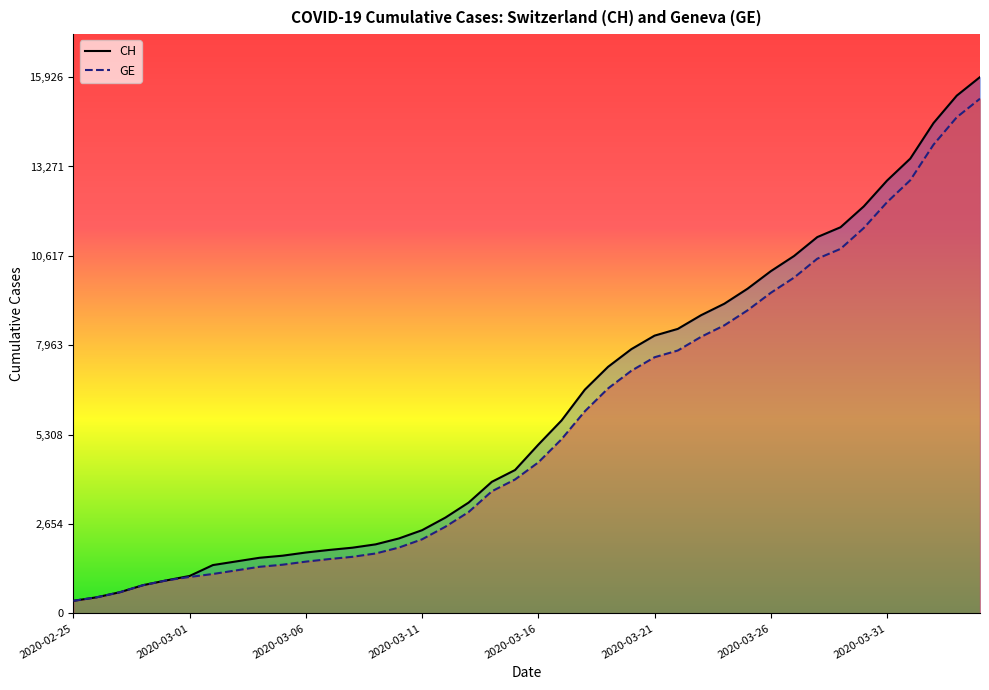

What is the maximum value for GE (line)?

15284